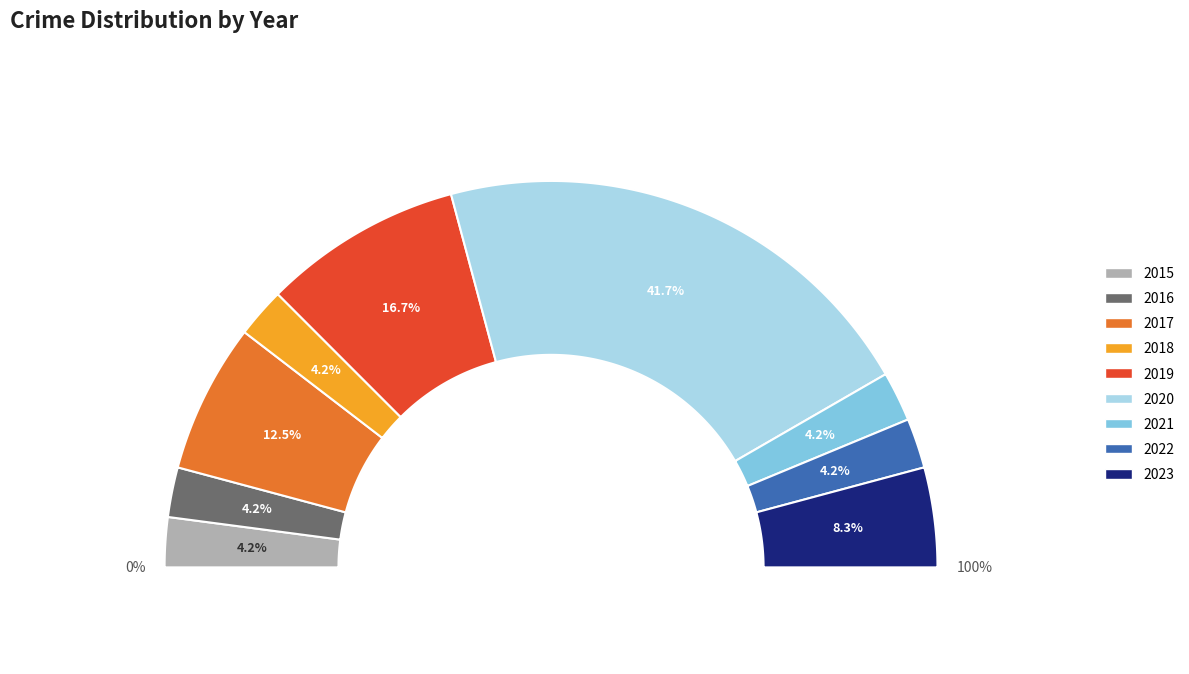

Approximately how many times larger is the value at 2022 compared to 2019?

0.2